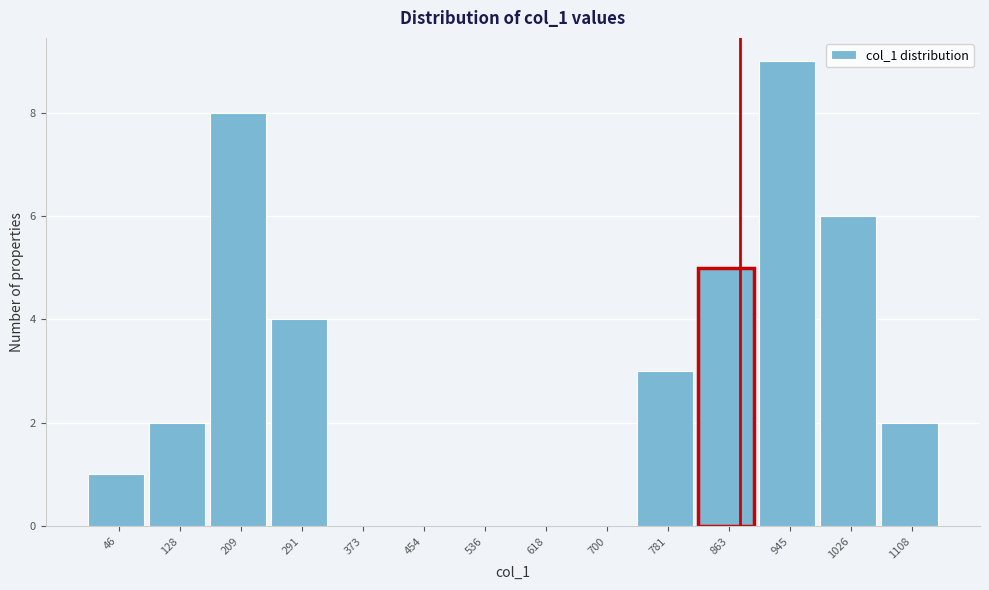

Reading left to right, extract all data points from this chart.

46=1	128=2	209=8	291=4	373=0	454=0	536=0	618=0	700=0	781=3	863=5	945=9	1026=6	1108=2